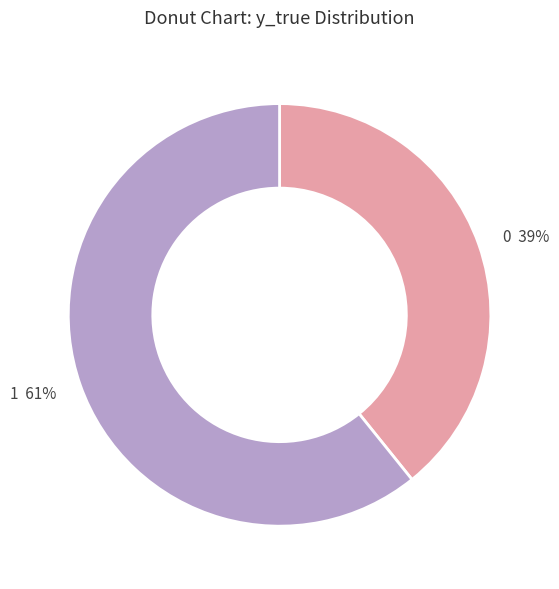

Is there any slice that represents more than half of the pie?

Yes